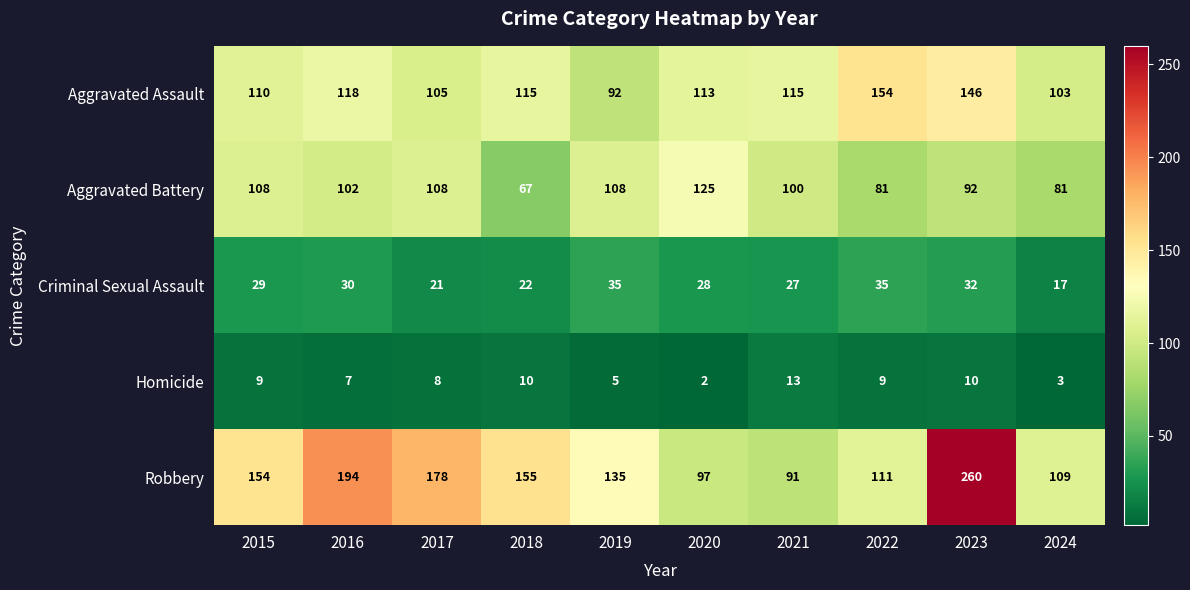

Is it true that Robbery equals 56 at 2022?

False